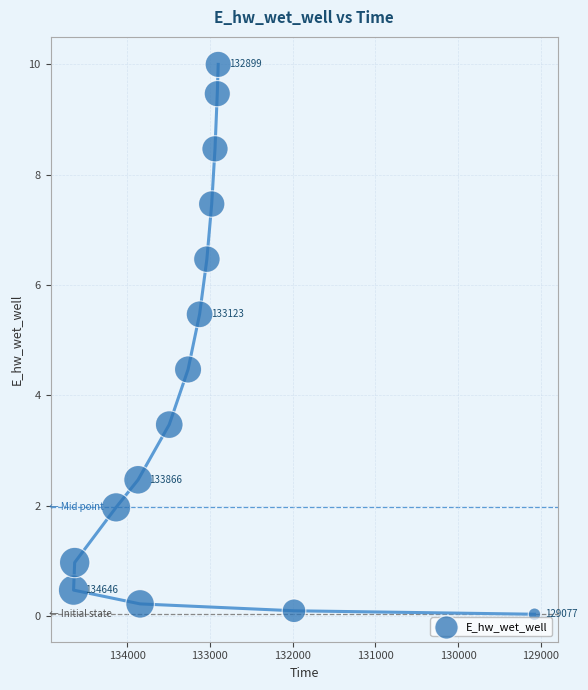

What is the range of Y values (max minus min)?

10.0